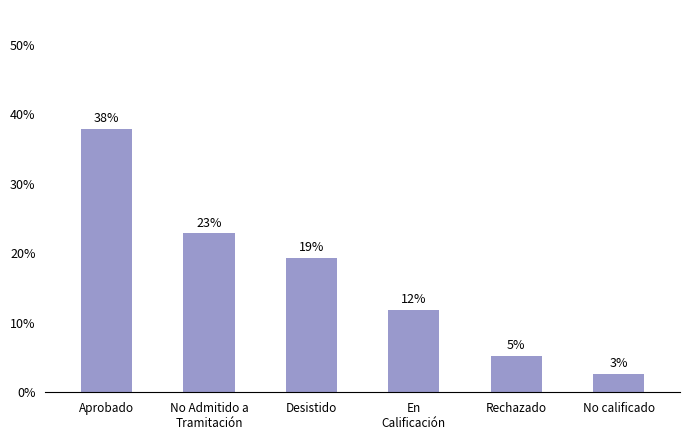

What is the change in value from Aprobado to En
Calificación?

-0.3